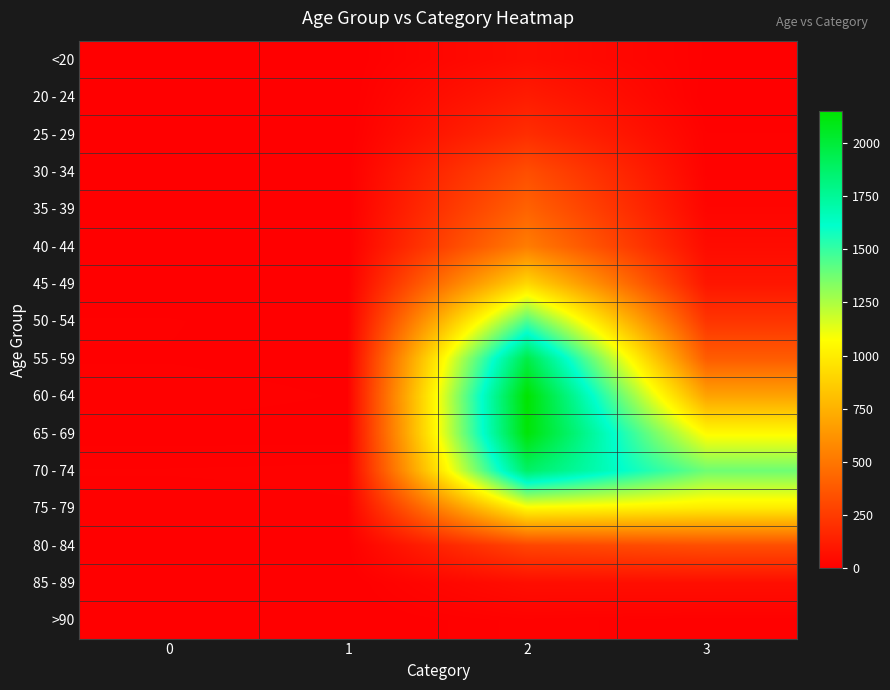

Reading right to left, extract all data points from this chart.

<20: 3=7	2=62	1=1	0=0
20 - 24: 3=2	2=121	1=0	0=1
25 - 29: 3=13	2=196	1=0	0=0
30 - 34: 3=14	2=333	1=2	0=0
35 - 39: 3=26	2=420	1=1	0=2
40 - 44: 3=53	2=530	1=1	0=0
45 - 49: 3=97	2=915	1=1	0=2
50 - 54: 3=227	2=1450	1=3	0=9
55 - 59: 3=392	2=1965	1=6	0=8
60 - 64: 3=689	2=2151	1=8	0=11
65 - 69: 3=1057	2=2130	1=6	0=6
70 - 74: 3=1381	2=1882	1=14	0=13
75 - 79: 3=993	2=1053	1=12	0=10
80 - 84: 3=333	2=296	1=4	0=7
85 - 89: 3=64	2=62	1=1	0=3
>90: 3=9	2=15	1=0	0=0